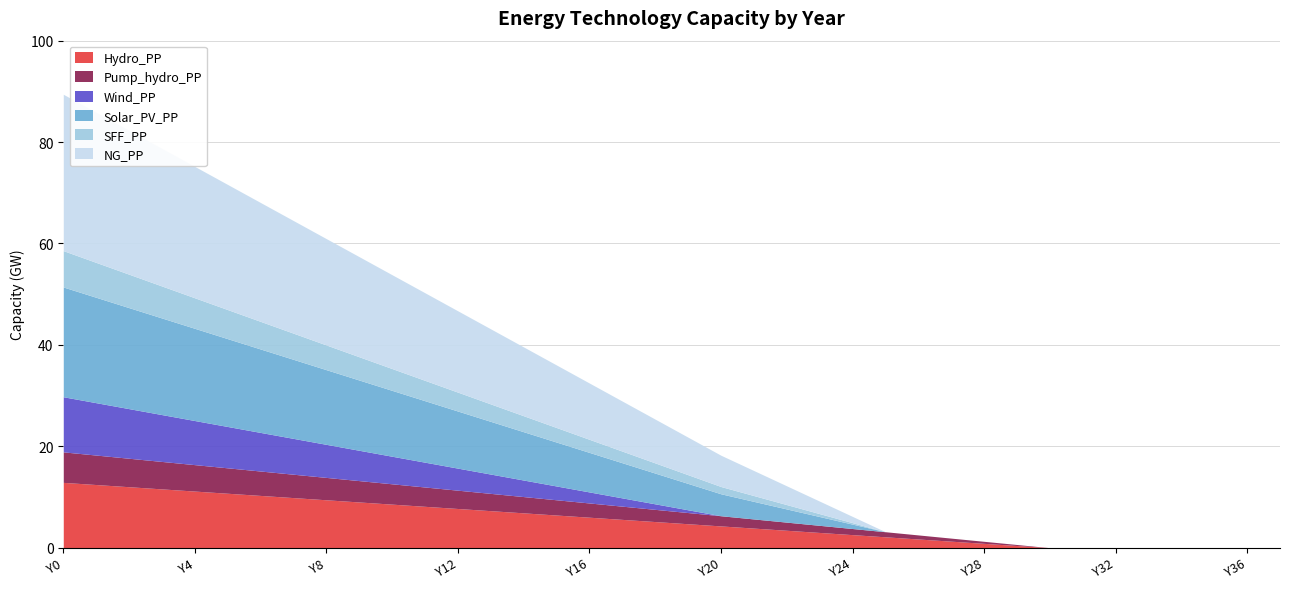

Read the Hydro_PP value at Y22.

3.4